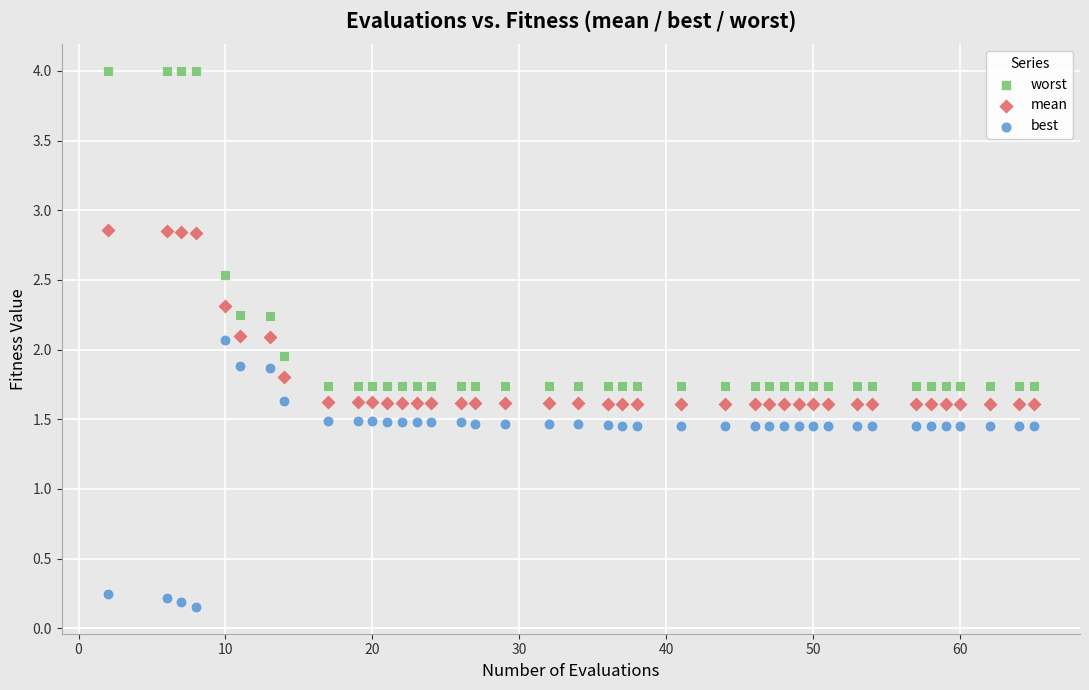

Across all data points, what is the range of X values (max minus min)?

63.0